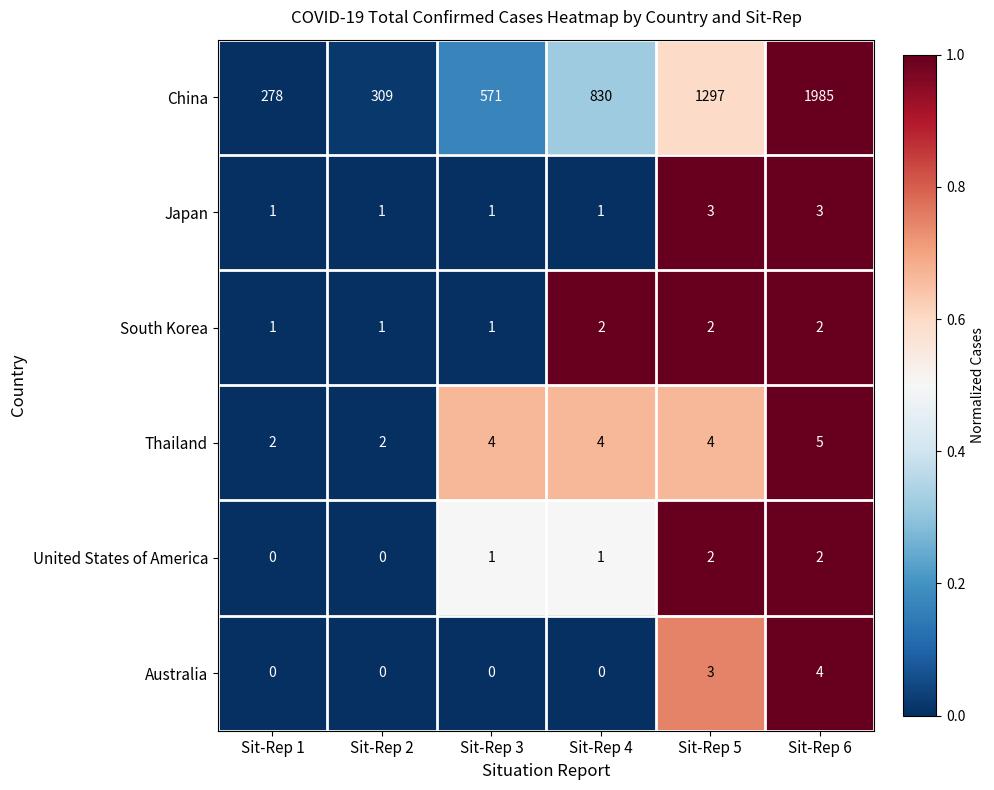

What is the maximum value shown in the chart?

1985